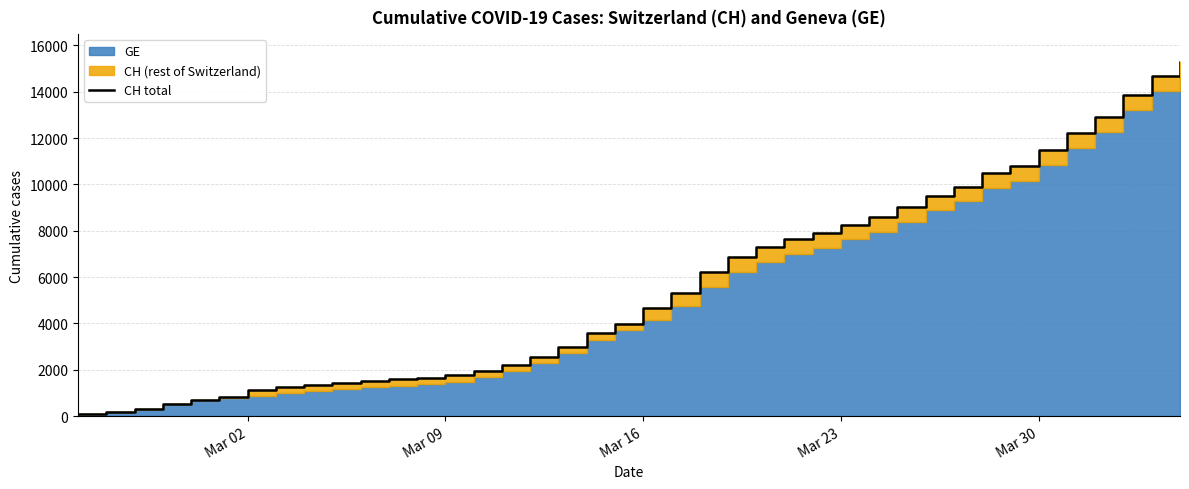

Reading left to right, transcribe all the data shown in this chart.

72	177	325	532	672	808	1130	1240	1349	1414	1512	1587	1654	1759	1959	2197	2548	2993	3576	3979	4674	5307	6215	6875	7289	7651	7886	8264	8607	9012	9518	9908	10501	10810	11476	12236	12894	13843	14672	15267